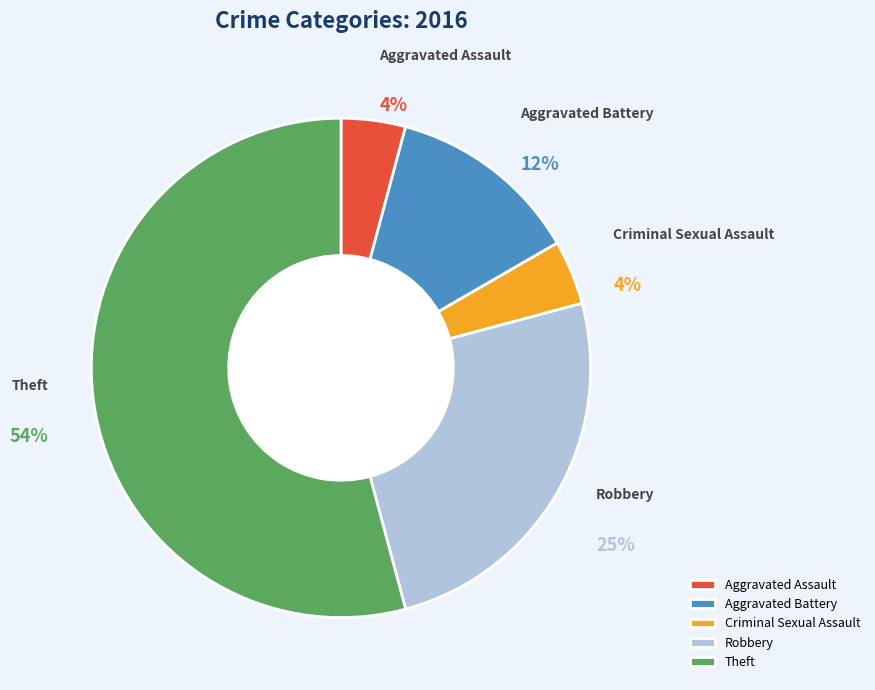

Combined, do Aggravated Assault and Criminal Sexual Assault account for over 50%?

No